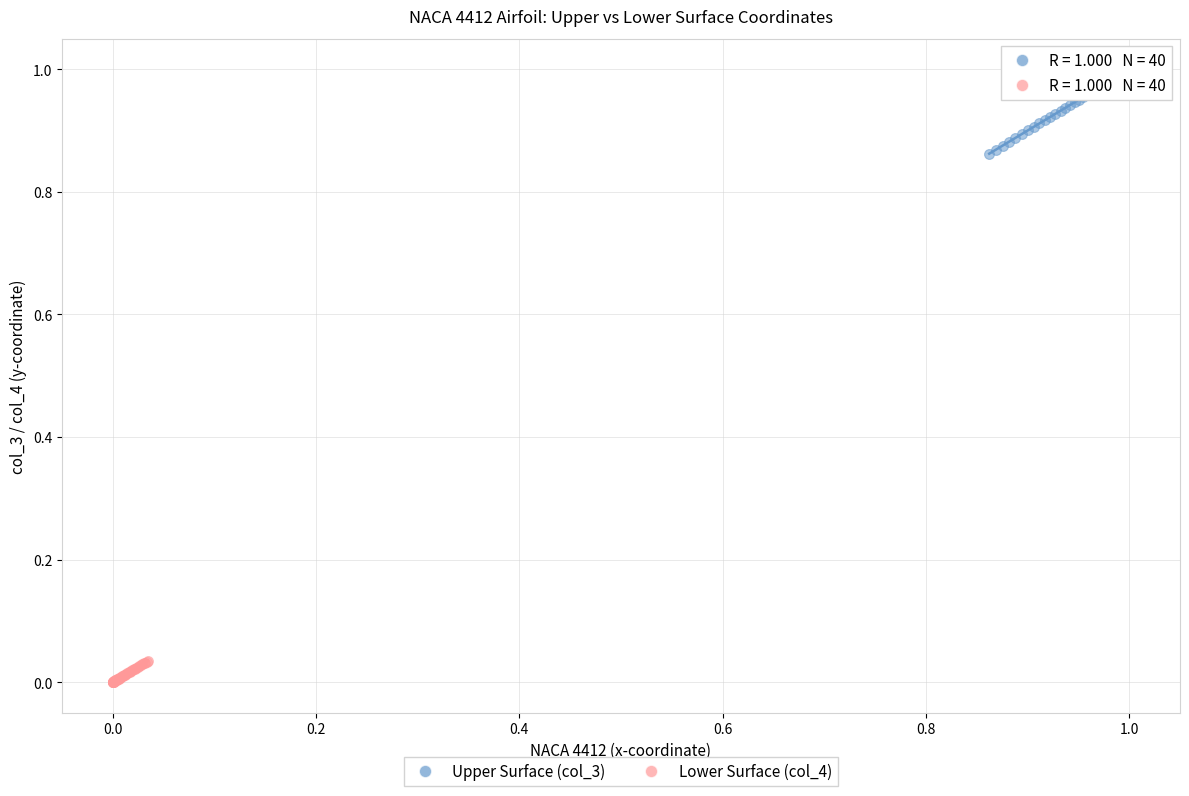

Which series has the widest spread of Y values?

Upper Surface (col_3)